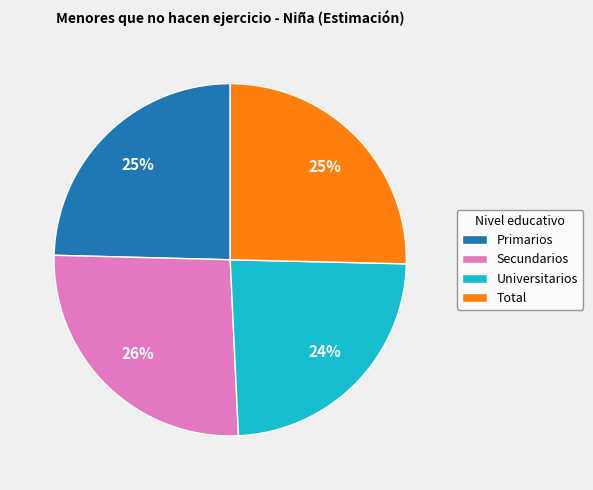

How many slices are in this pie chart?

4